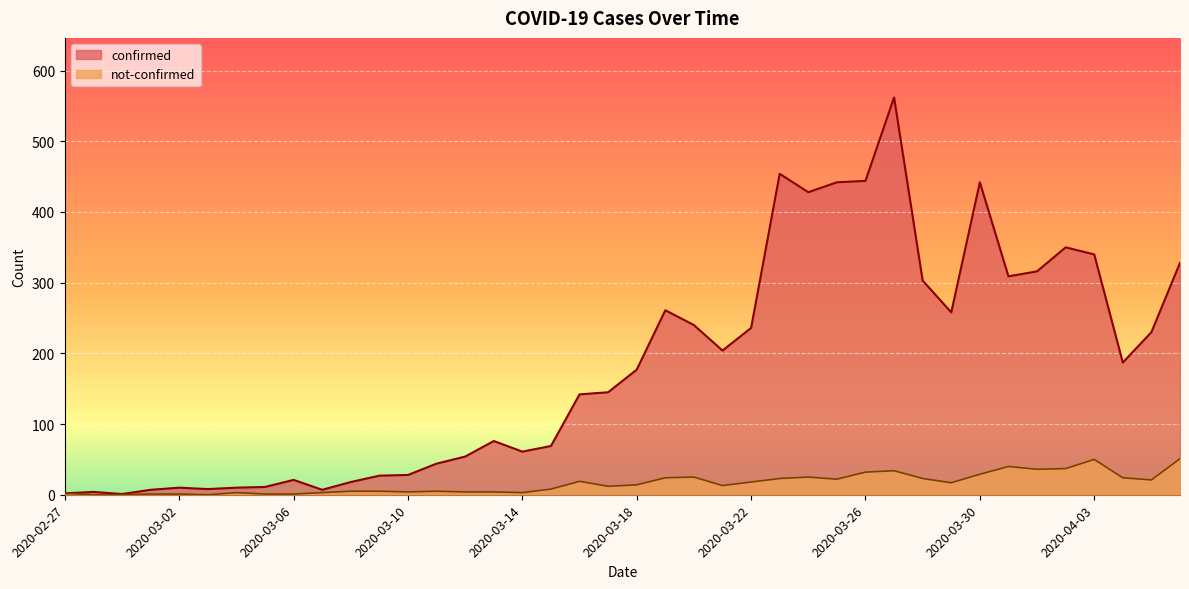

List the labels in order of not-confirmed value, smallest first.

2020-02-28, 2020-02-29, 2020-03-03, 2020-03-01, 2020-03-02, 2020-03-05, 2020-03-06, 2020-02-27, 2020-03-04, 2020-03-07, 2020-03-14, 2020-03-10, 2020-03-12, 2020-03-13, 2020-03-08, 2020-03-09, 2020-03-11, 2020-03-15, 2020-03-17, 2020-03-21, 2020-03-18, 2020-03-29, 2020-03-22, 2020-03-16, 2020-04-05, 2020-03-25, 2020-03-23, 2020-03-28, 2020-03-19, 2020-04-04, 2020-03-20, 2020-03-24, 2020-03-30, 2020-03-26, 2020-03-27, 2020-04-01, 2020-04-02, 2020-03-31, 2020-04-03, 2020-04-06